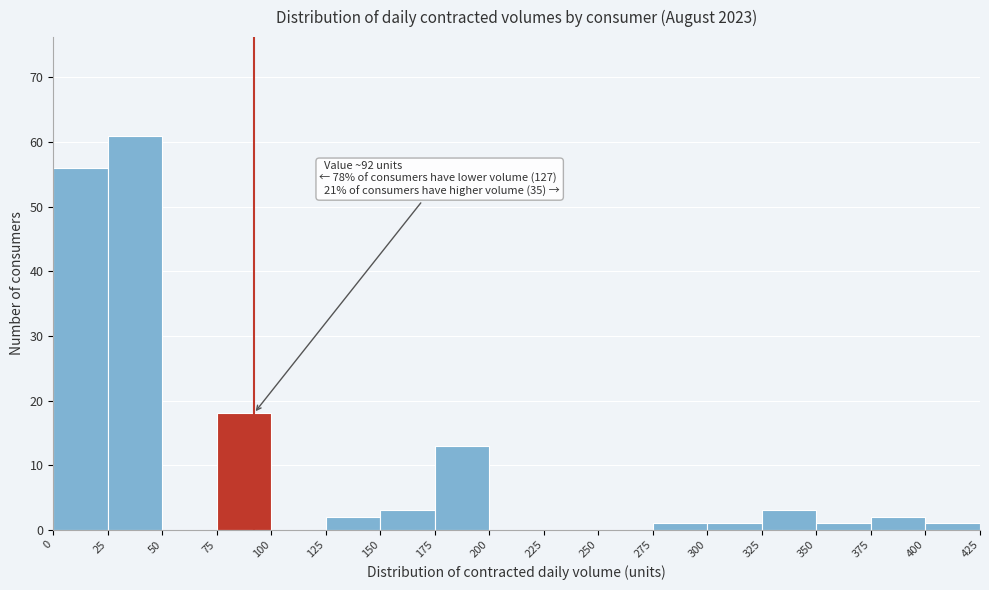

Over which range of the x-axis is the bar tallest?

25 to 50